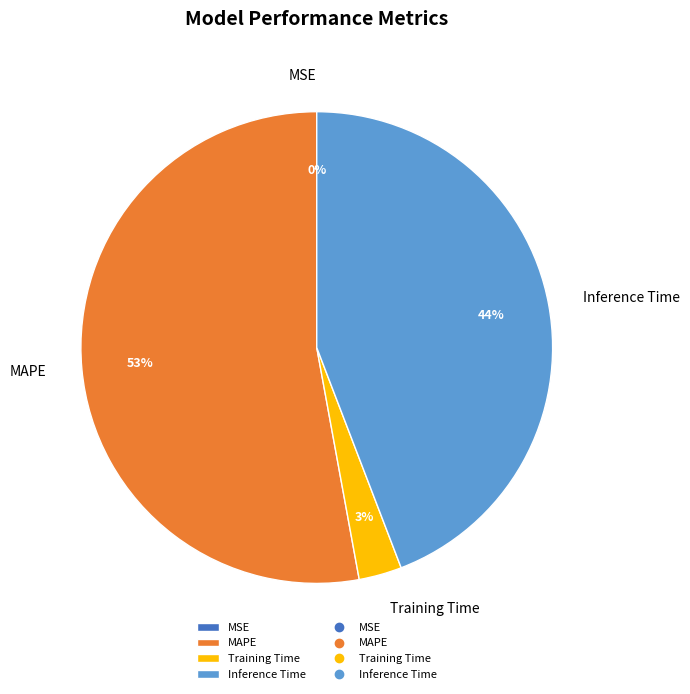

Which category accounts for the majority?

MAPE